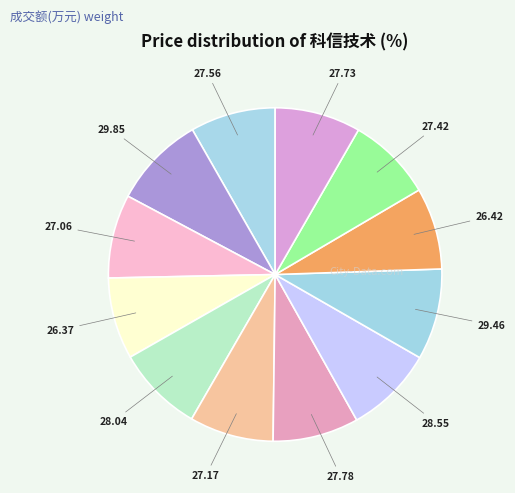

Count the number of slices in the pie.

12